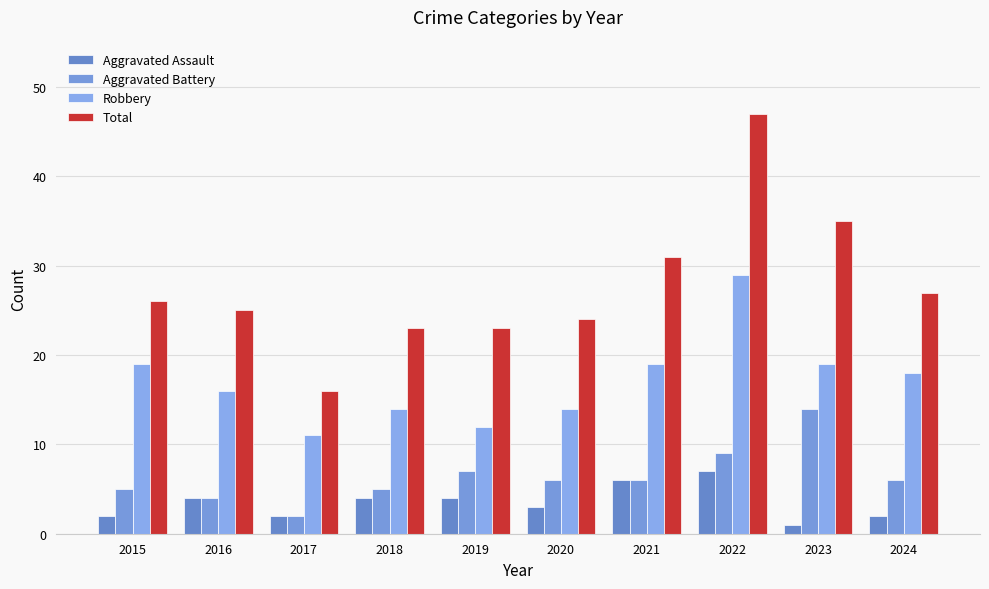

What is the difference between the second highest and minimum values in the Aggravated Battery series?

7